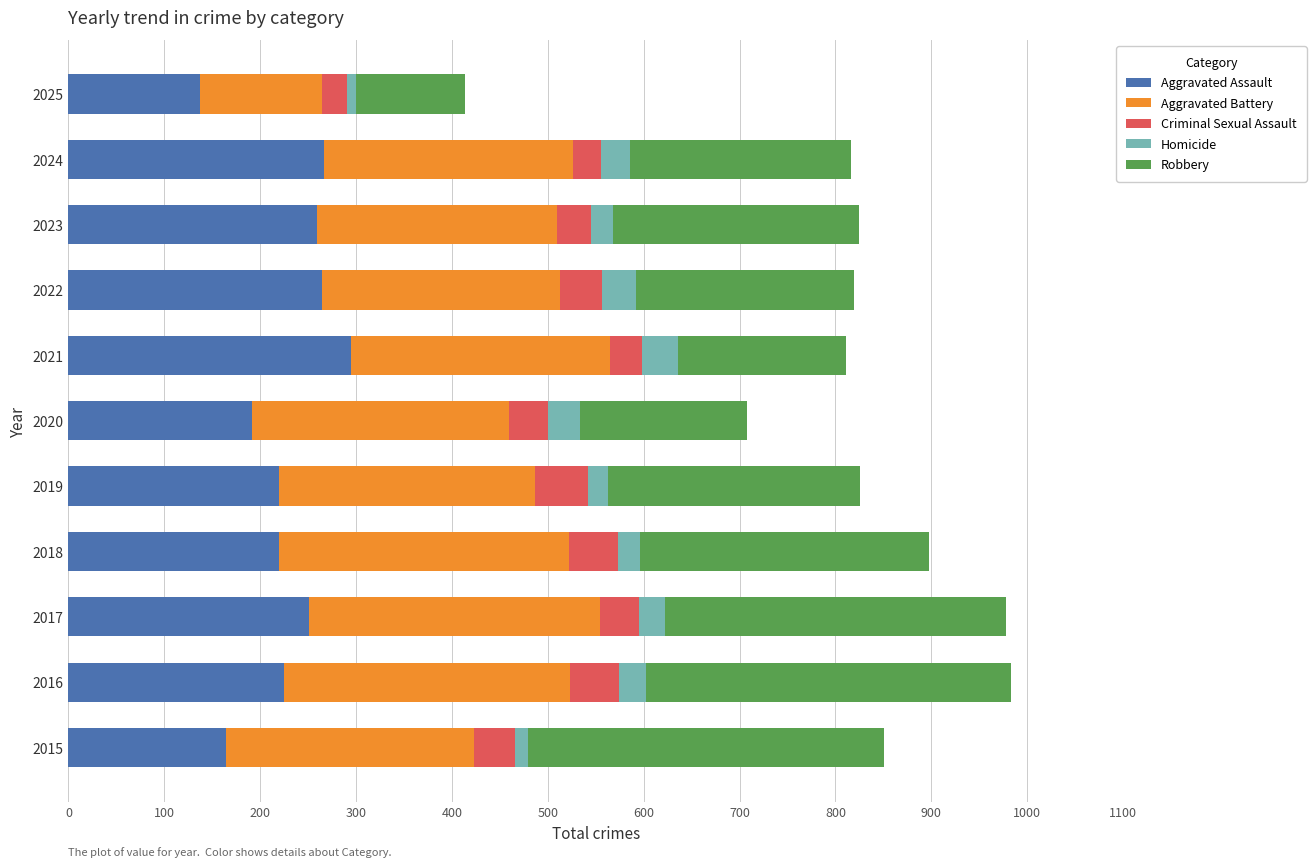

Which category has the highest value in the Aggravated Assault series?

2021